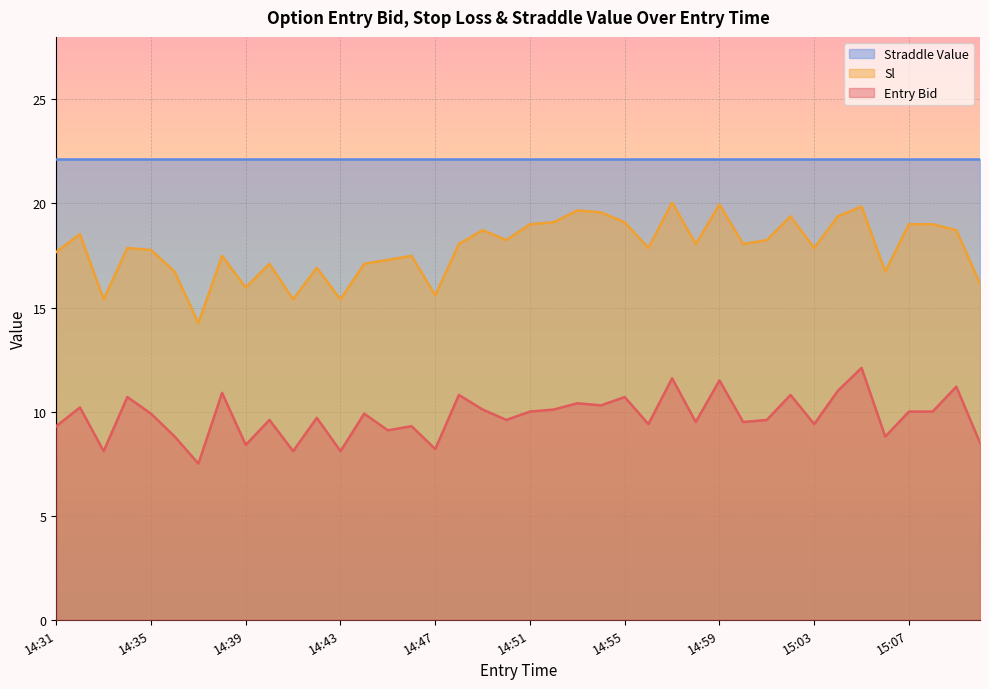

List the series in order of their peak value, lowest first.

Entry Bid, Sl, Straddle Value